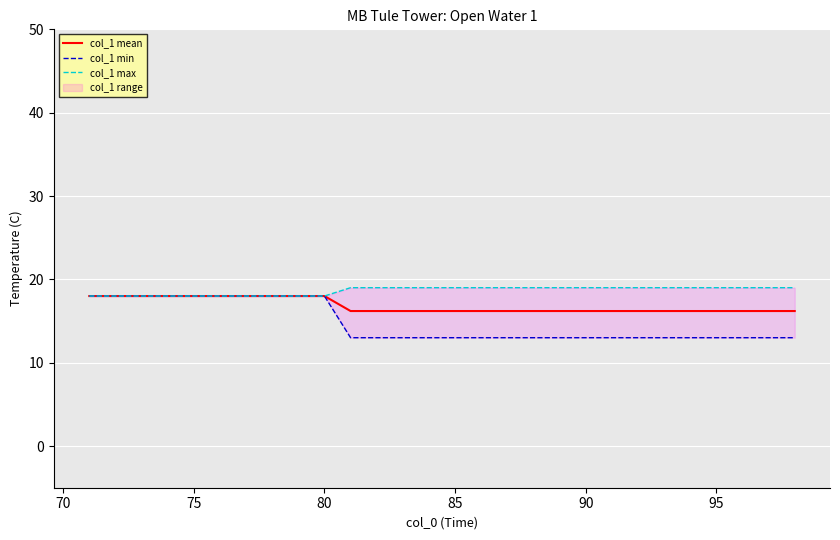

What is the maximum value for col_1 min?

18.0